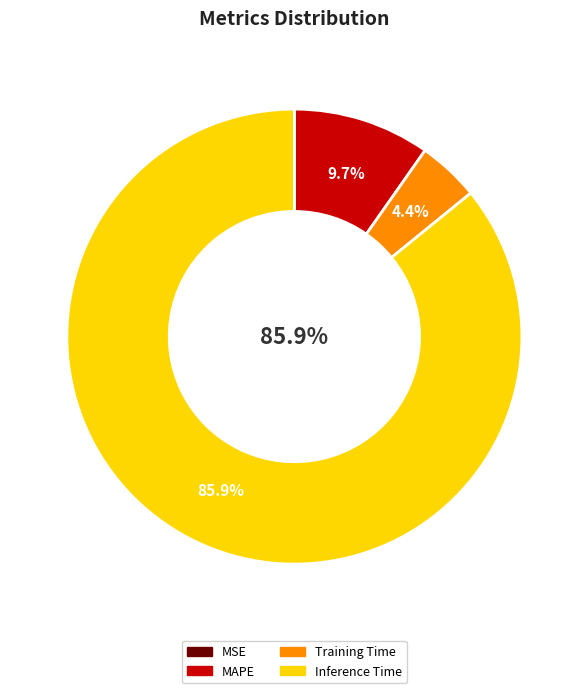

Is there any slice that represents more than half of the pie?

Yes